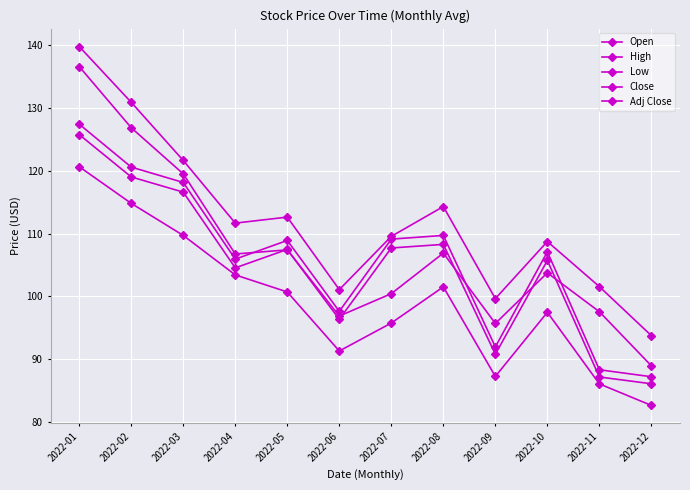

Count the number of data series in this chart.

5